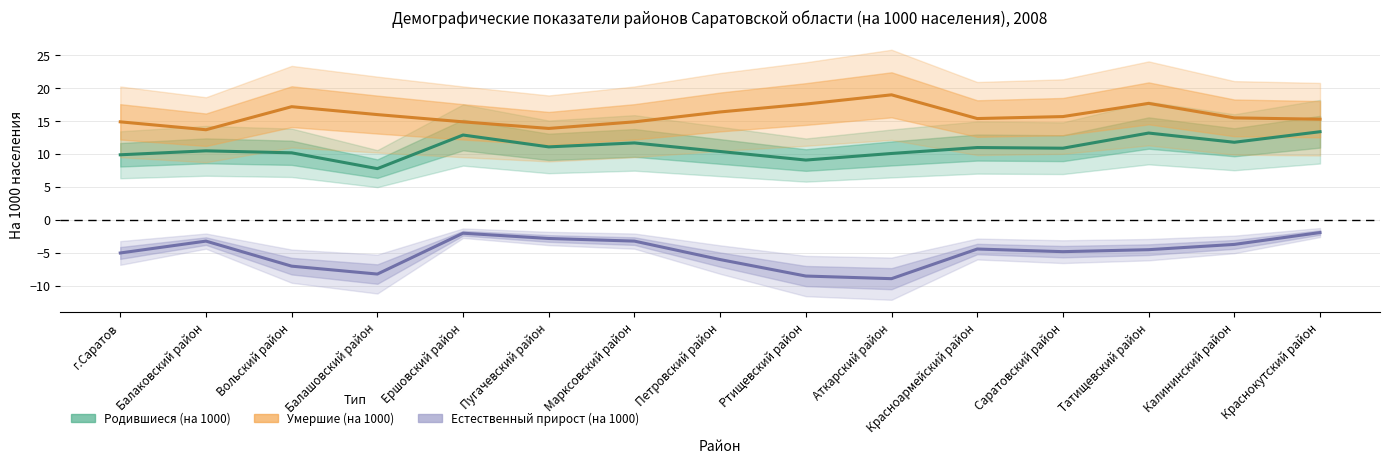

What position from the left is Балашовский район?

4